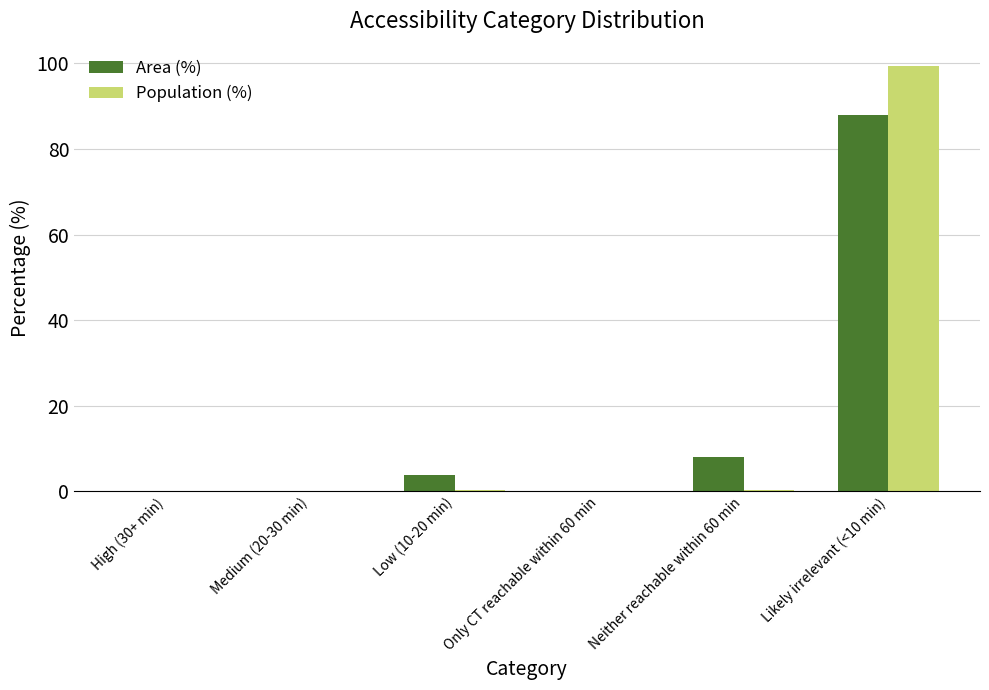

Is it true that Area (%) equals 43.2 at Medium (20-30 min)?

False